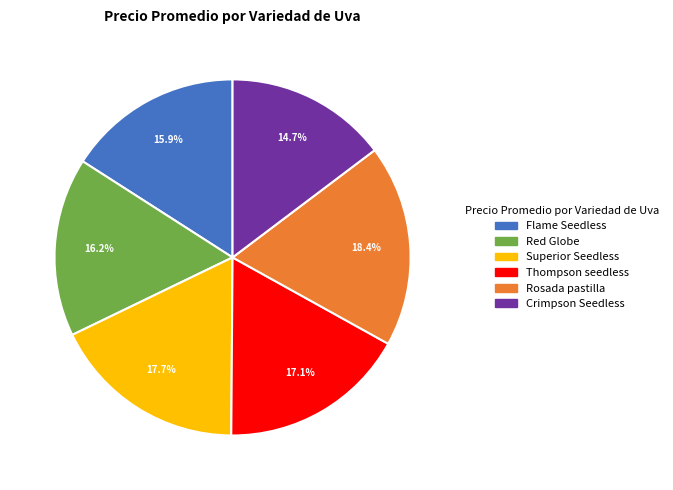

Is there a majority slice in this chart?

No